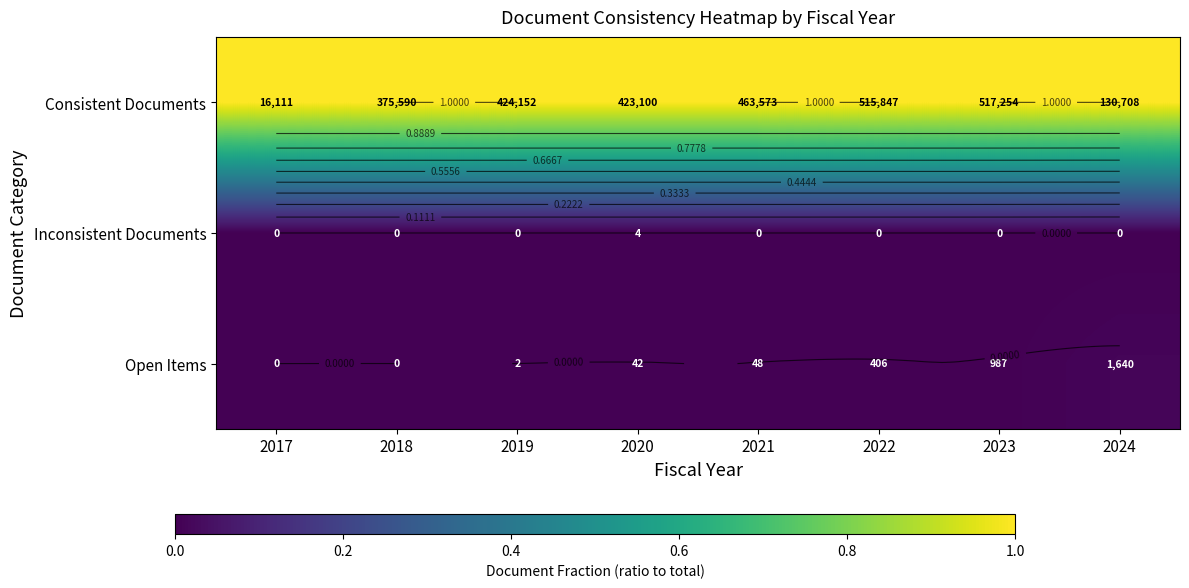

Is the value of Open Items at 2022 greater than the value of Inconsistent Documents at 2021?

Yes